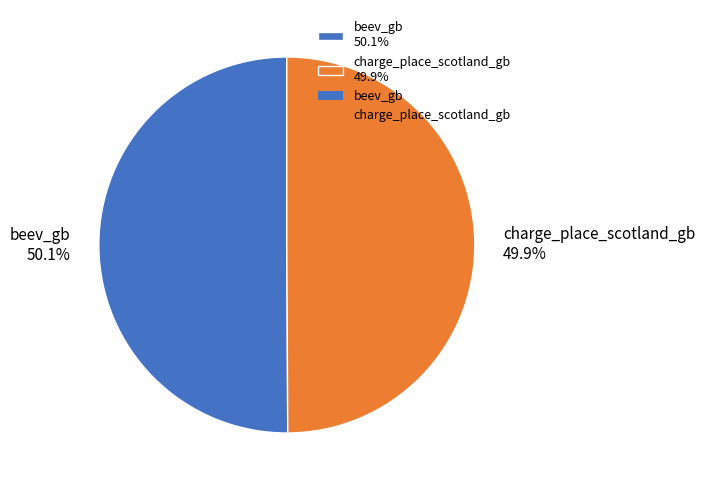

How much of the chart is everything except beev_gb?

49.9%